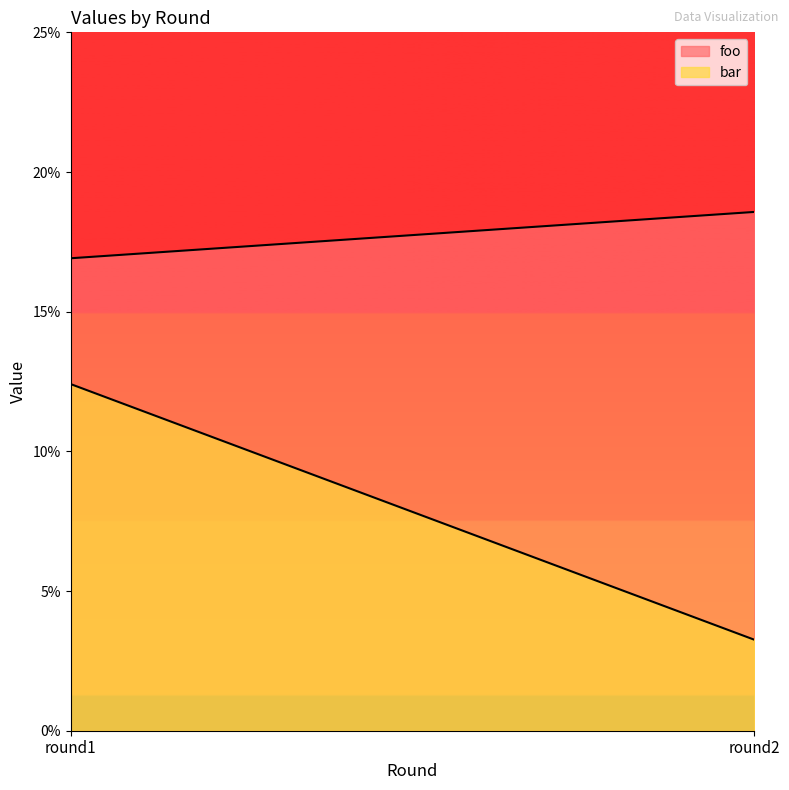

Reading left to right, transcribe all the data shown in this chart.

foo: round1=0.2	round2=0.2
bar: round1=0.1	round2=0.0